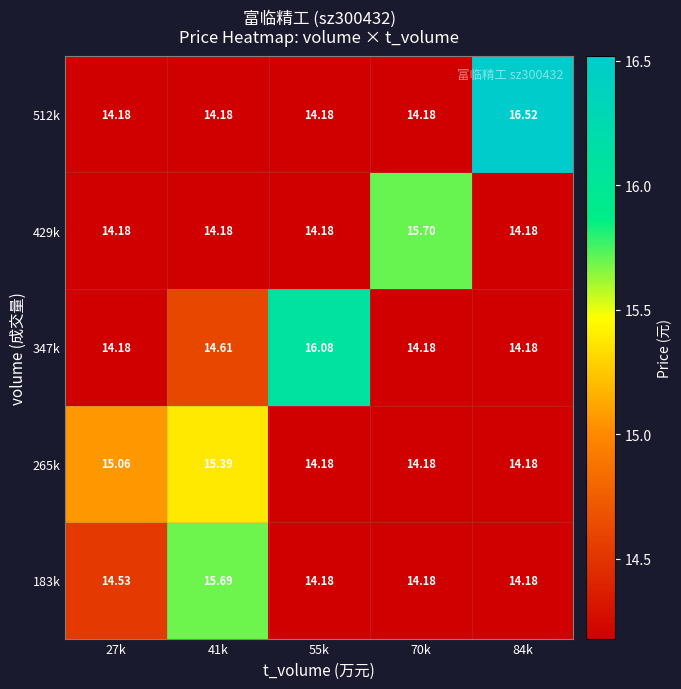

Is the value of 347k at 27k greater than the value of 265k at 27k?

No